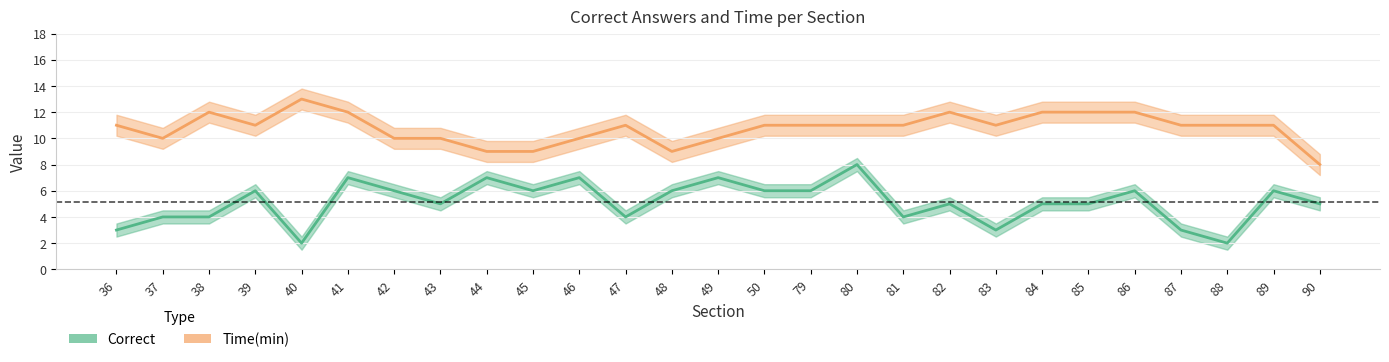

At which category does the chart reach its minimum across all series?

40